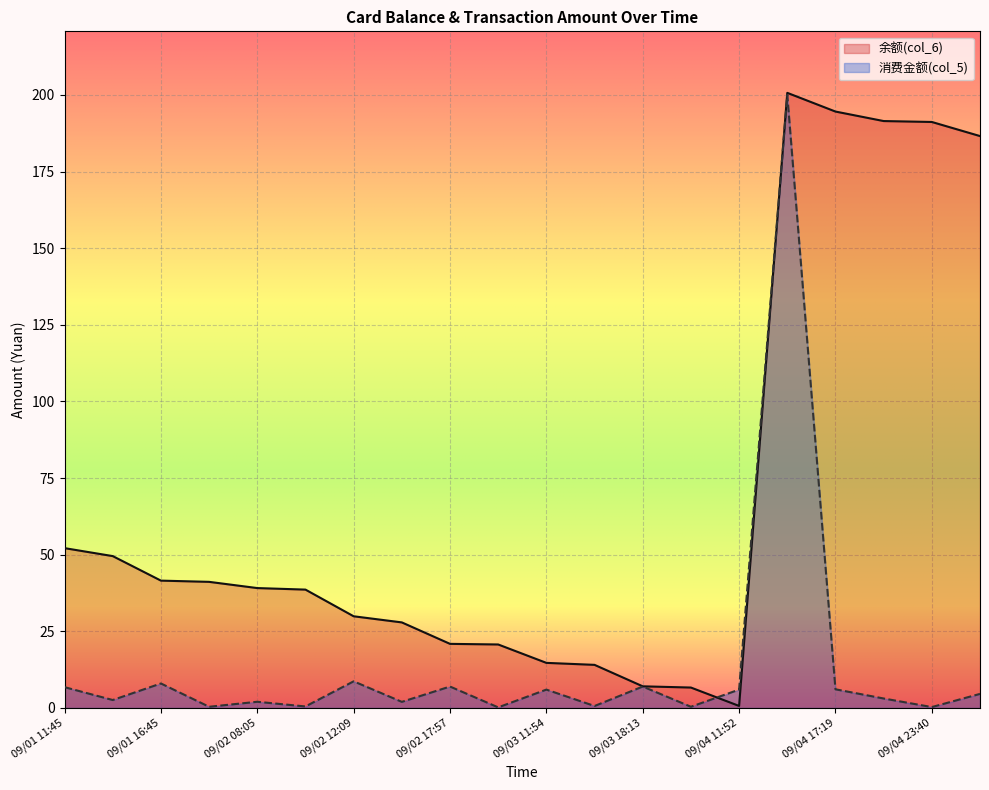

How many interior local valleys does the 消费金额(col_5) series have?

8